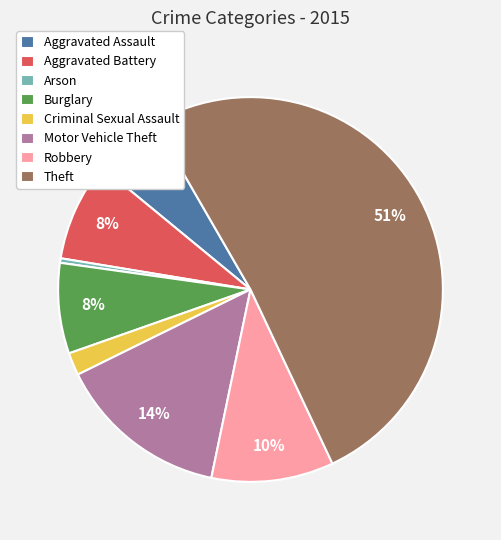

Which category has the biggest portion of the pie?

Theft